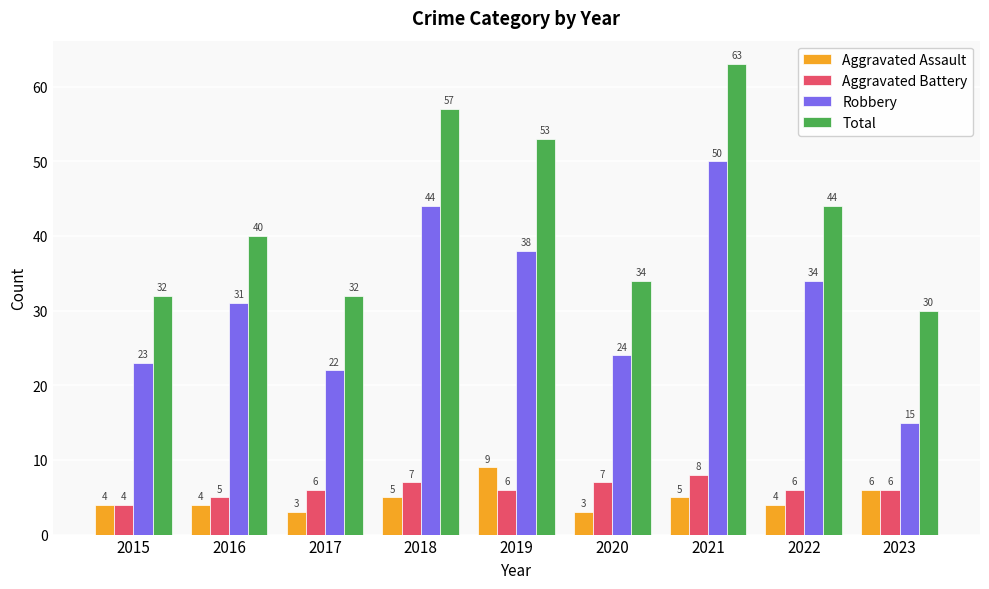

What is the difference between the maximum and minimum values in the Aggravated Assault series?

6